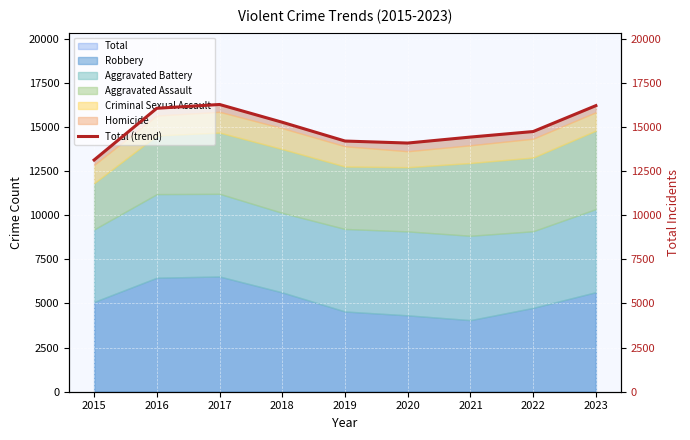

What is the difference between the values at 2023 and 2018?

942